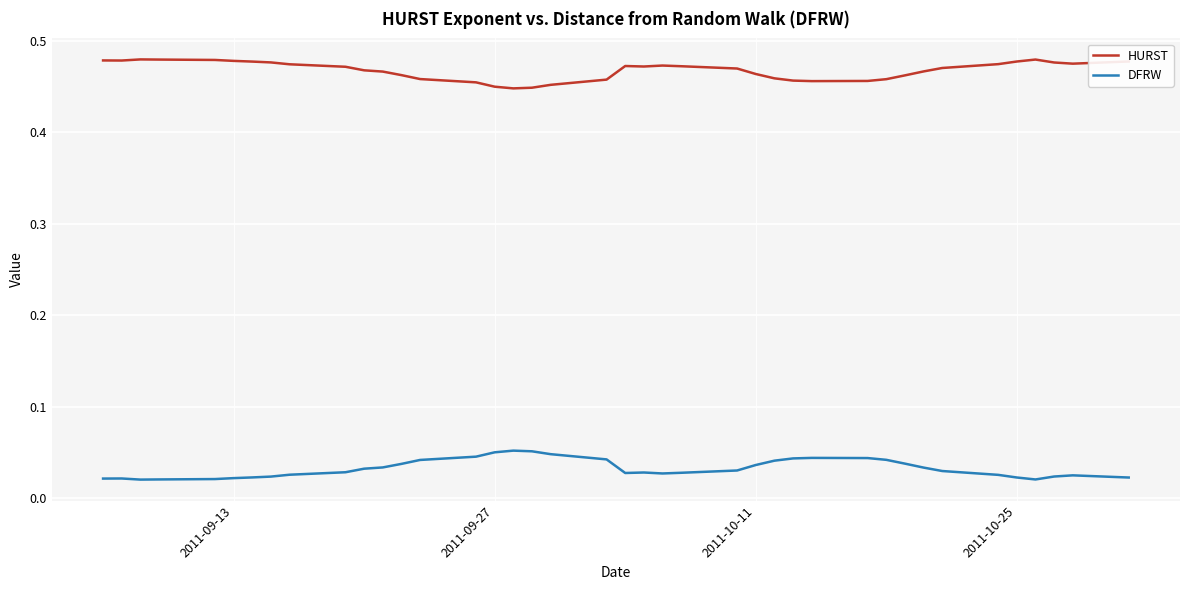

True or false: HURST and DFRW intersect in this chart.

False